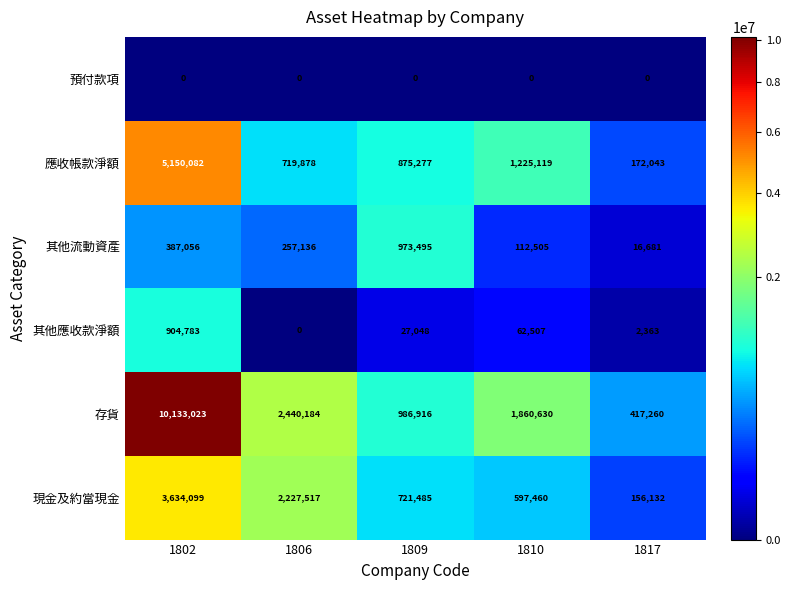

Reading left to right, what are all the values shown in this chart?

預付款項: 0	0	0	0	0
應收帳款淨額: 5150082	719878	875277	1225119	172043
其他流動資產: 387056	257136	973495	112505	16681
其他應收款淨額: 904783	0	27048	62507	2363
存貨: 10133023	2440184	986916	1860630	417260
現金及約當現金: 3634099	2227517	721485	597460	156132